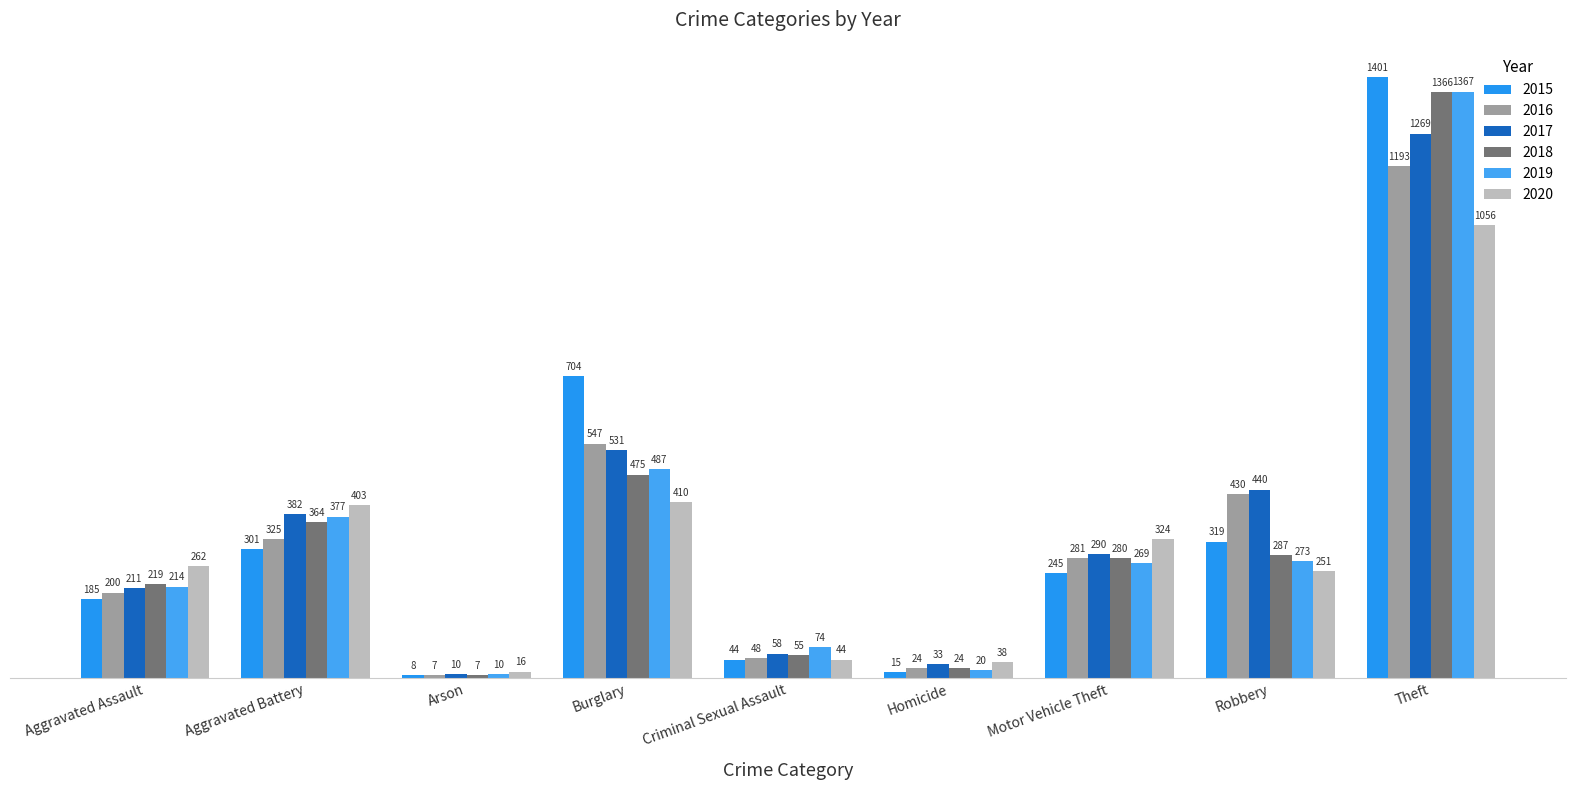

Which category has the highest value in the 2015 series?

Theft